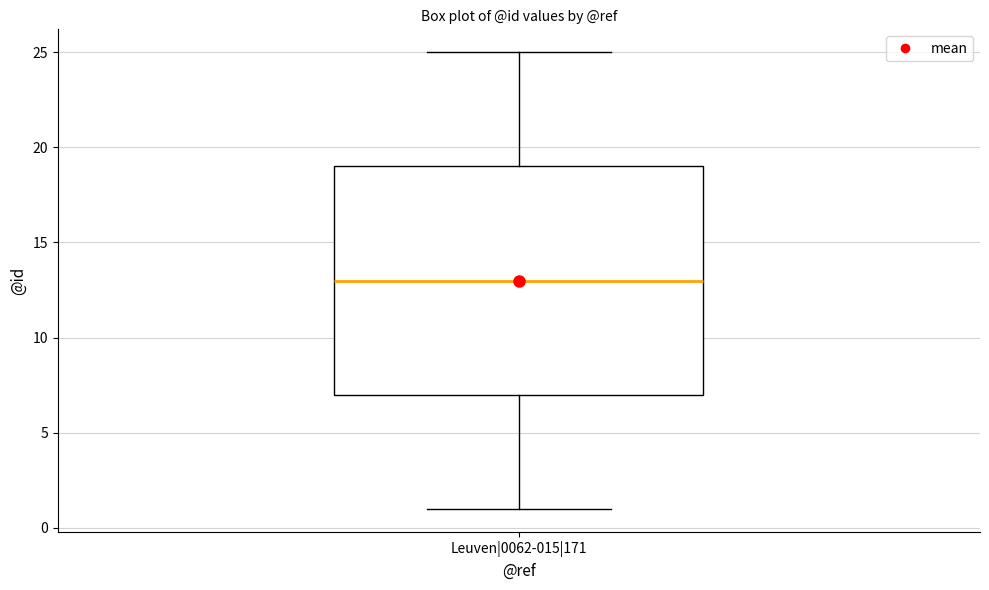

Transcribe this box plot: give where the median line is, the range the box spans, and where the two whiskers end, as read against the y-axis. The values are not printed on the chart, so give them approximately, as read against the axis.

median 13, box 7 to 19, whiskers 1 to 25